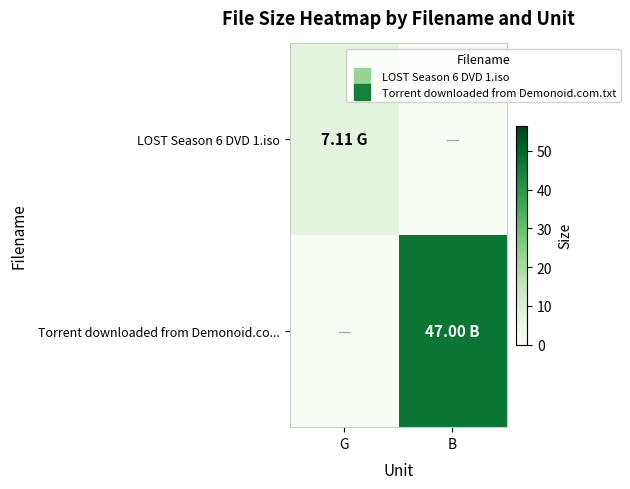

Reading left to right, list all the values displayed in this chart.

LOST Season 6 DVD 1.iso: G=7.1	B=0.0
Torrent downloaded from Demonoid.co...: G=0.0	B=47.0